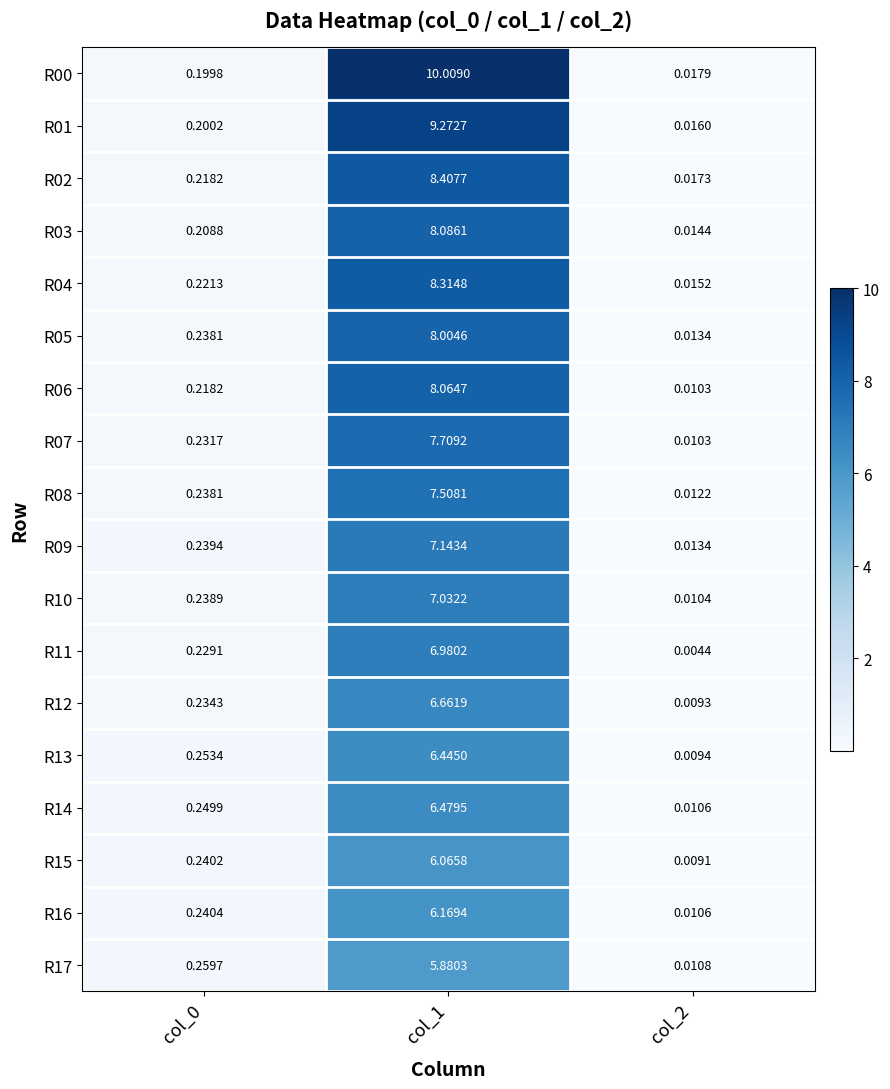

Rank the series by their maximum value, from lowest to highest.

R17, R15, R16, R13, R14, R12, R11, R10, R09, R08, R07, R05, R06, R03, R04, R02, R01, R00